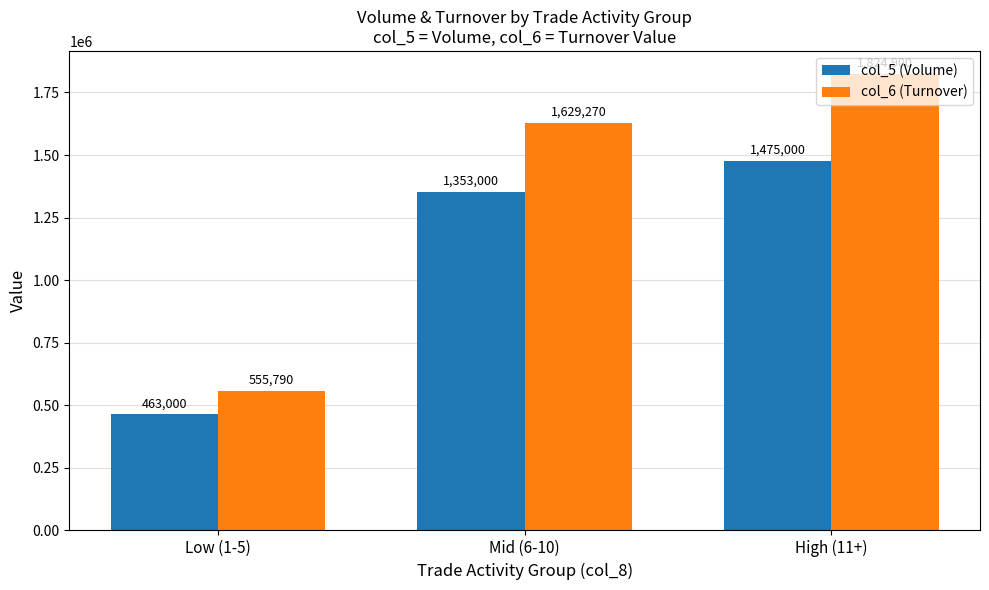

What is the difference between the col_6 (Turnover) values at Low (1-5) and Mid (6-10)?

1073480